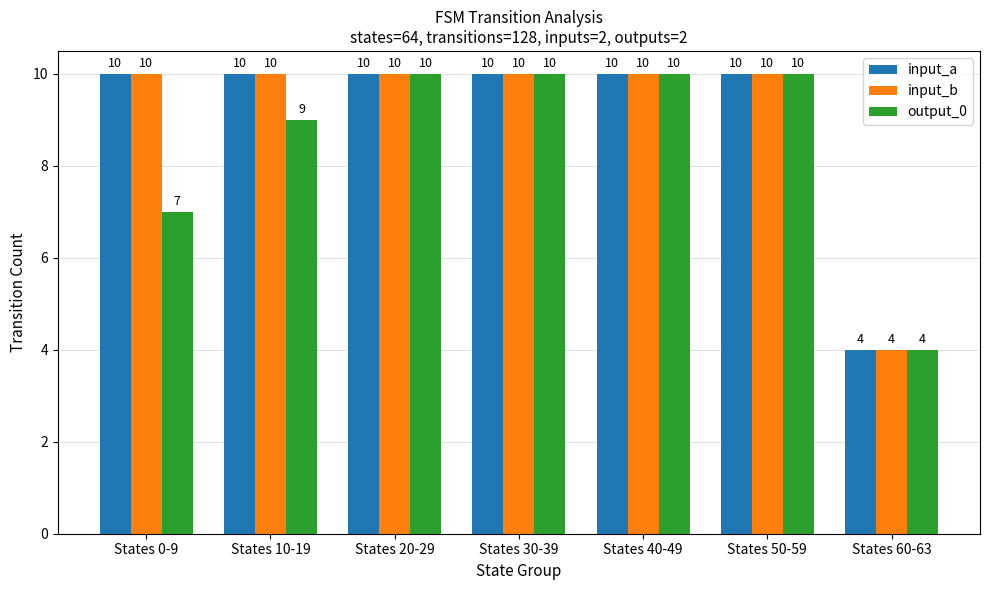

What is the difference between the maximum and minimum values in the input_b series?

6